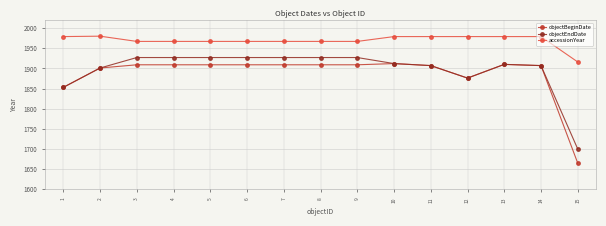

At how many categories does at least one series exceed 1751?

15